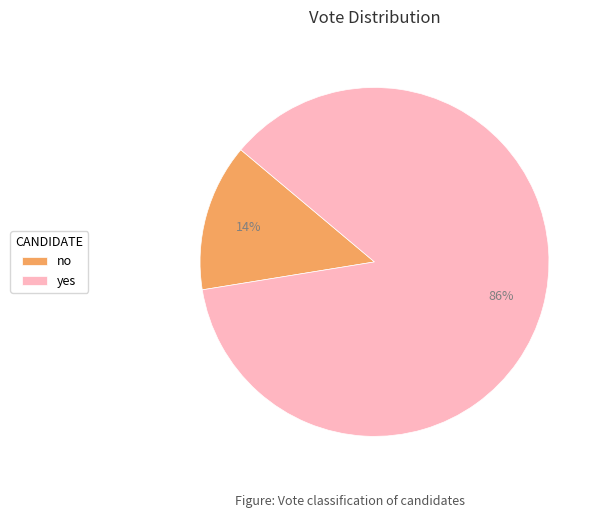

To the nearest percent, what is the average slice percentage?

50%